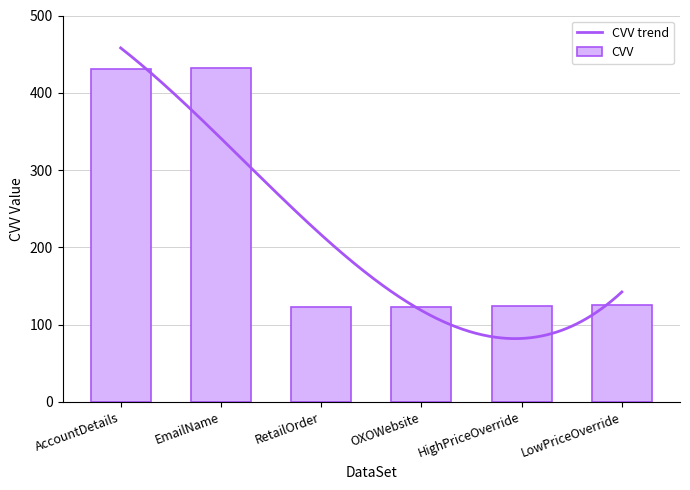

Rank the categories by value from lowest to highest.

RetailOrder, OXOWebsite, HighPriceOverride, LowPriceOverride, AccountDetails, EmailName